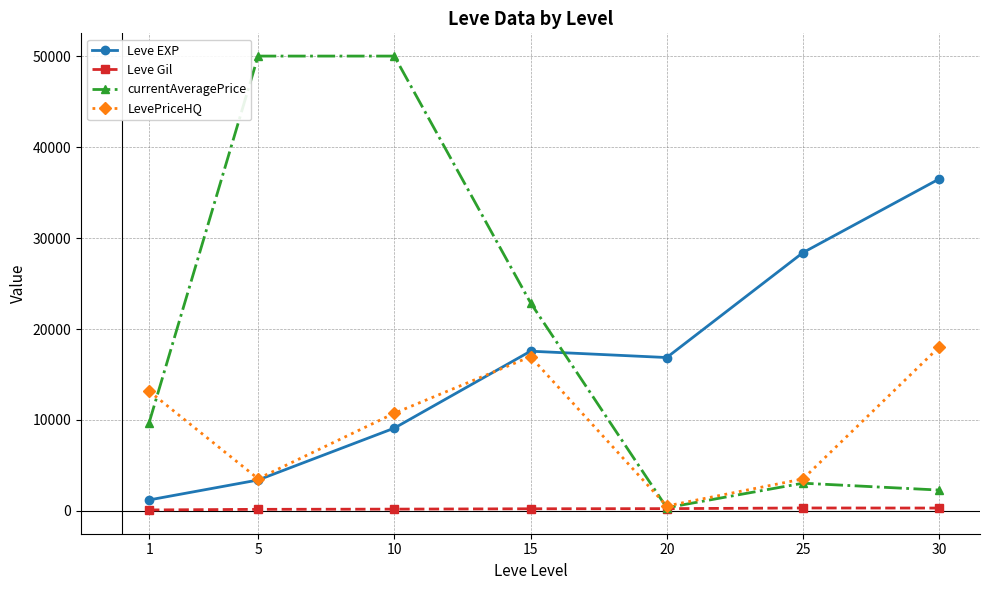

What is the value of the currentAveragePrice point at the 3rd from the left?

50000.0